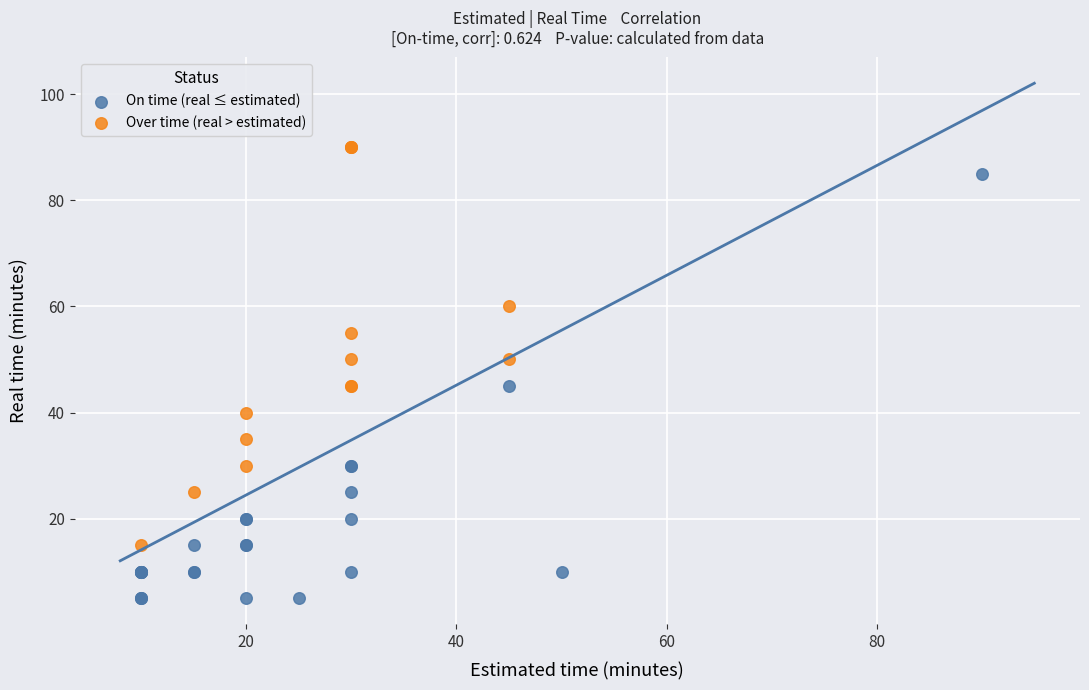

Which series has the widest spread of Y values?

On time (real ≤ estimated)